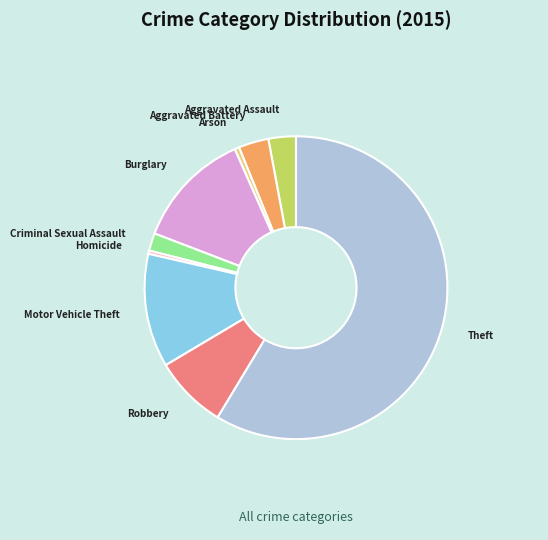

Approximately how many times larger is the value at Robbery compared to Theft?

0.1